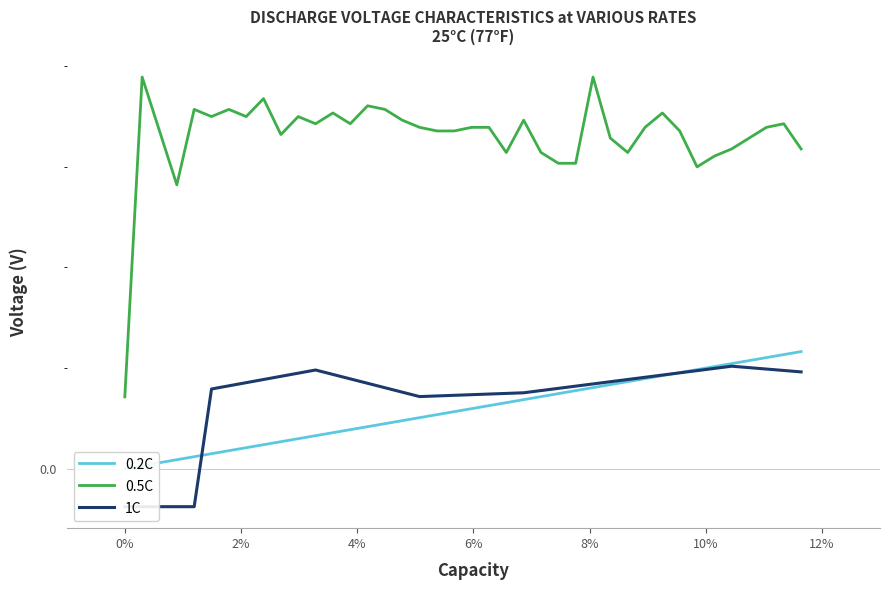

How many interior local valleys does the 0.5C series have?

9